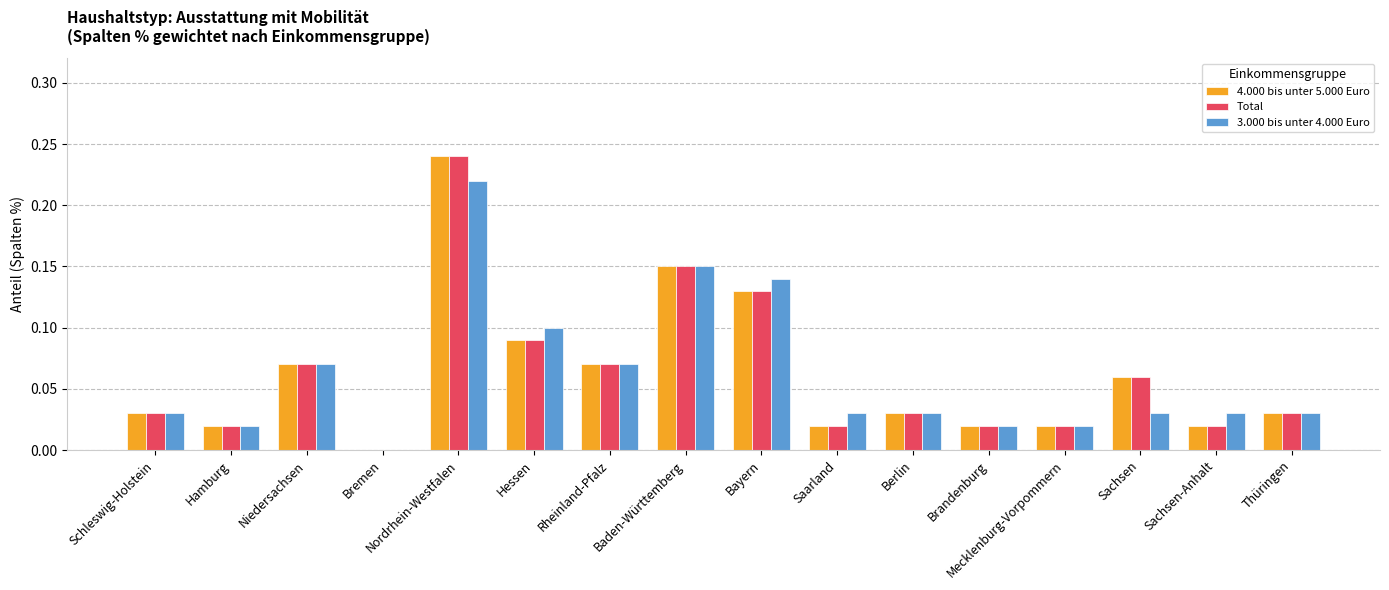

Is the value of Total at Hessen greater than the value of 4.000 bis unter 5.000 Euro at Nordrhein-Westfalen?

No